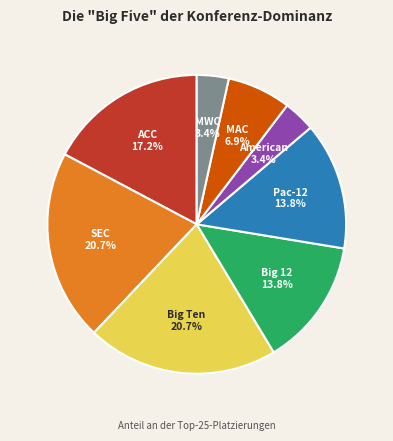

What is the ratio of the value at MWC to the value at American?

1.0